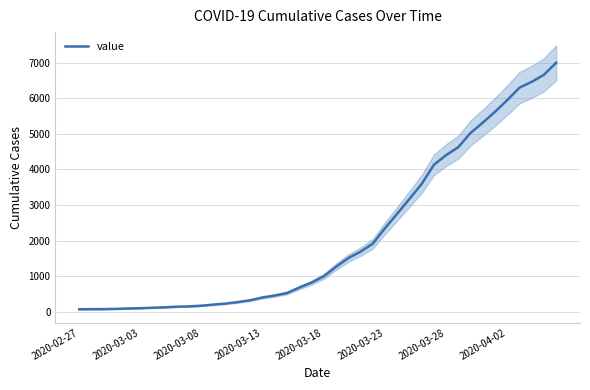

How many categories are shown in the chart?

40